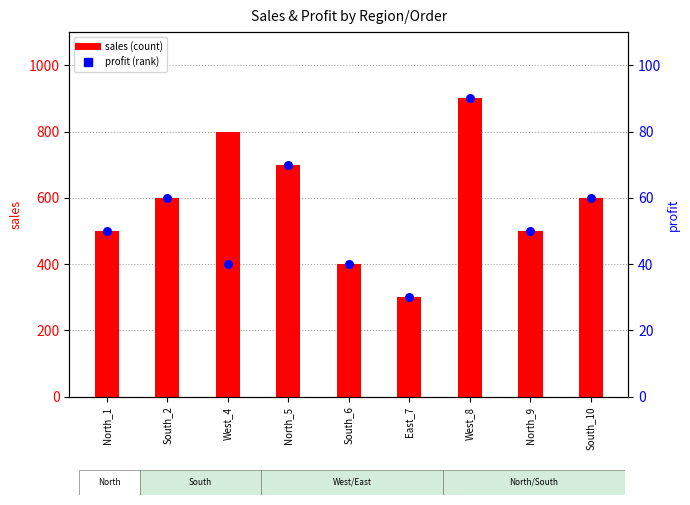

Which series contains the lowest Y value?

profit